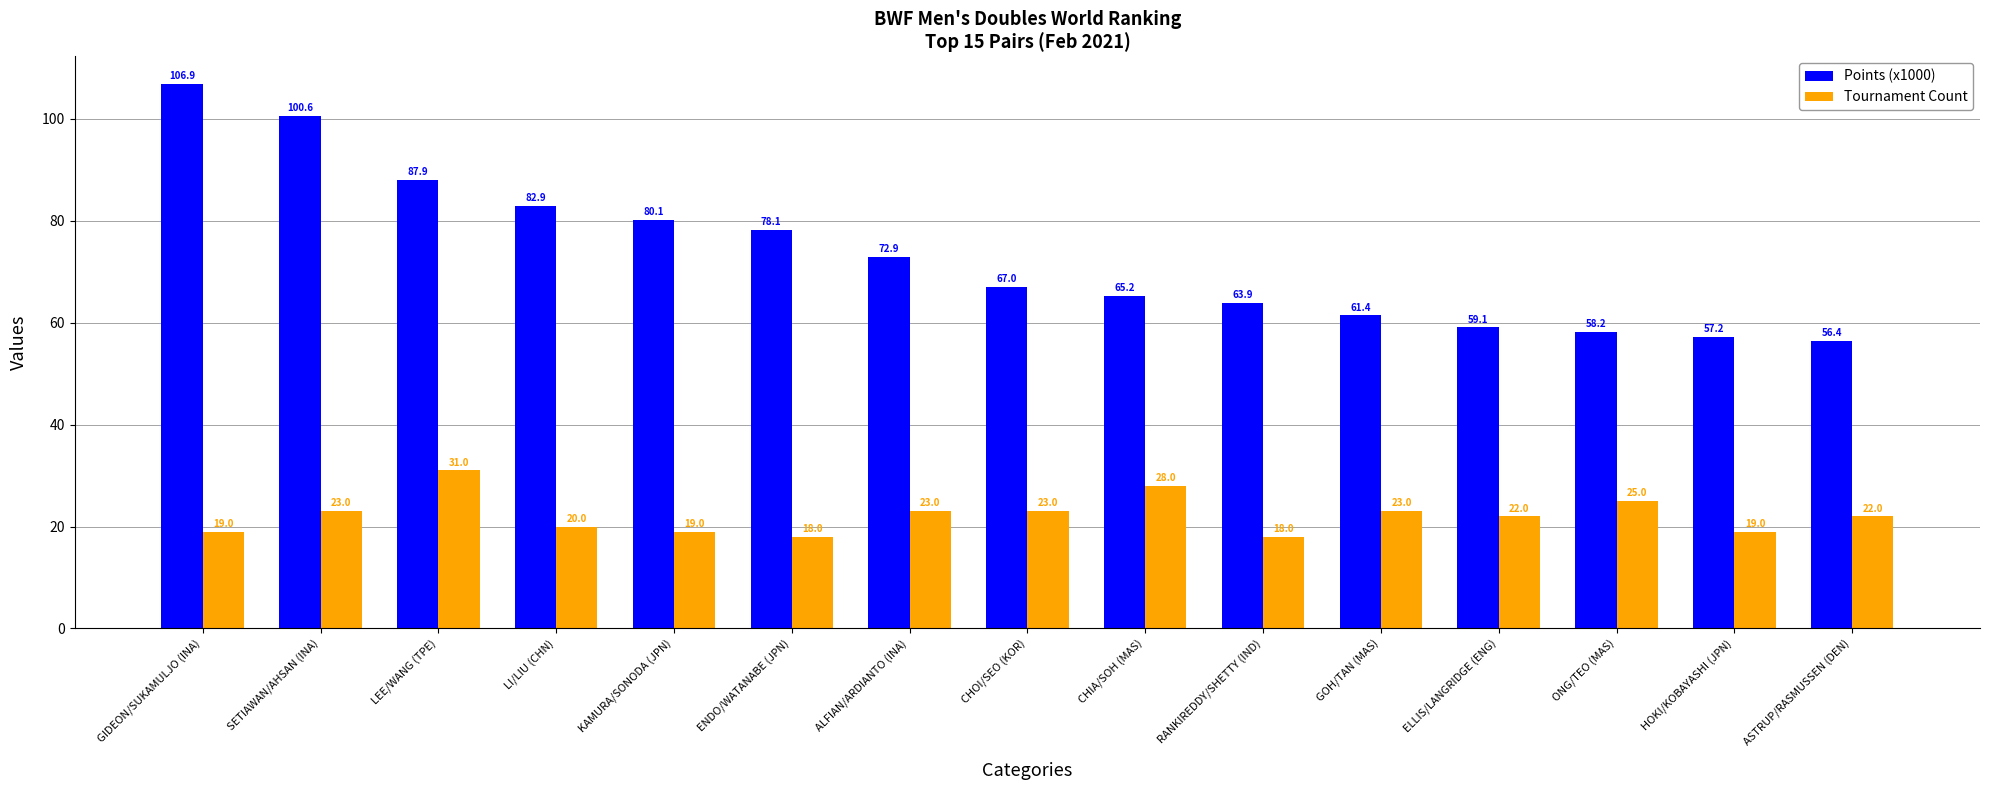

At which label does Points (x1000) first exceed 66?

GIDEON/SUKAMULJO (INA)